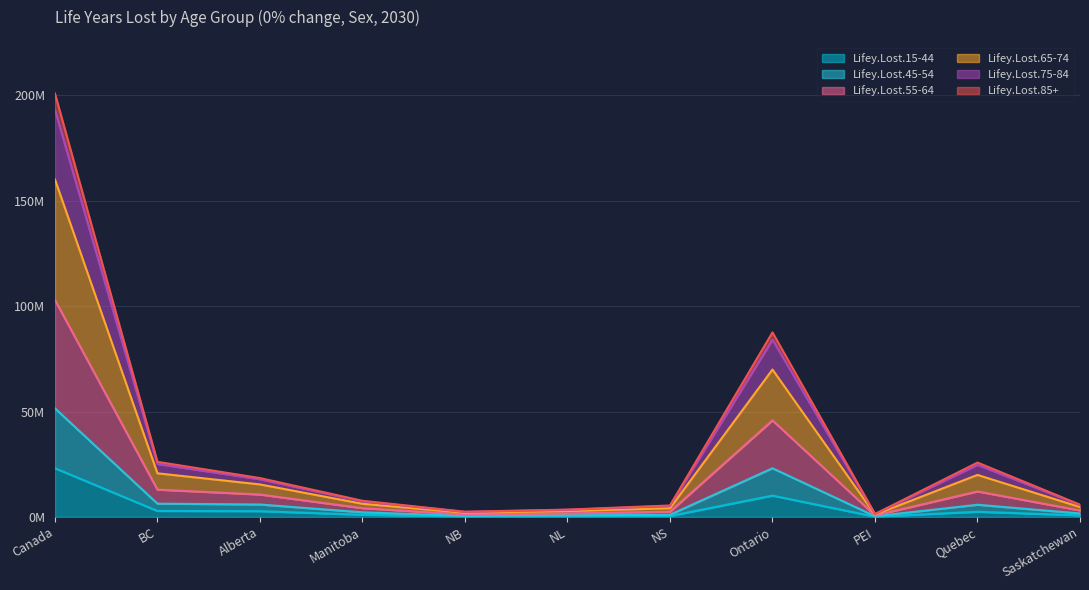

Which has a higher value, BC or Ontario?

Ontario